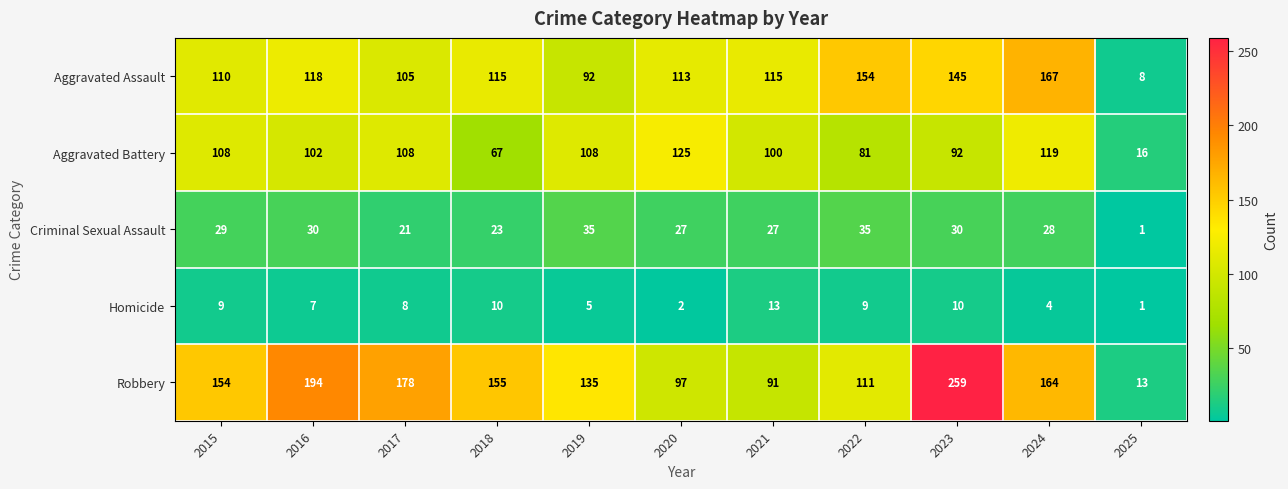

Which series has the widest spread of values?

Robbery